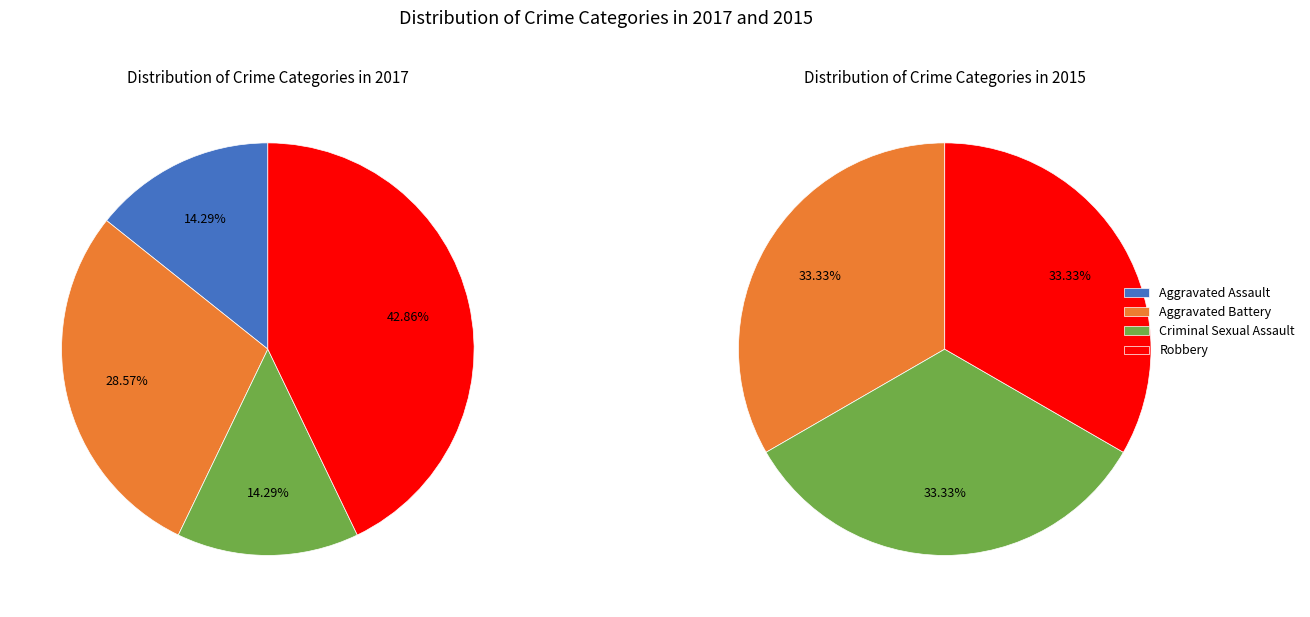

Which category has the smallest portion of the pie?

Aggravated Assault